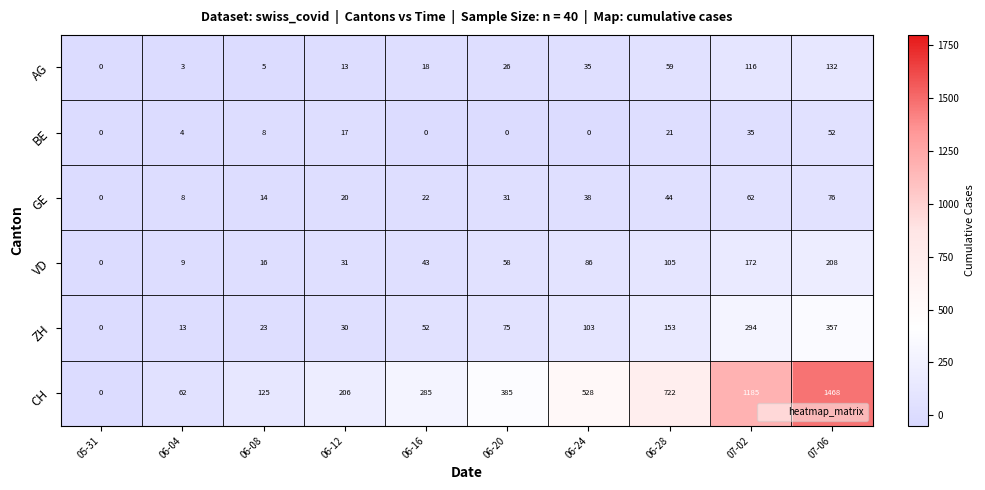

How many categories are shown in the chart?

10